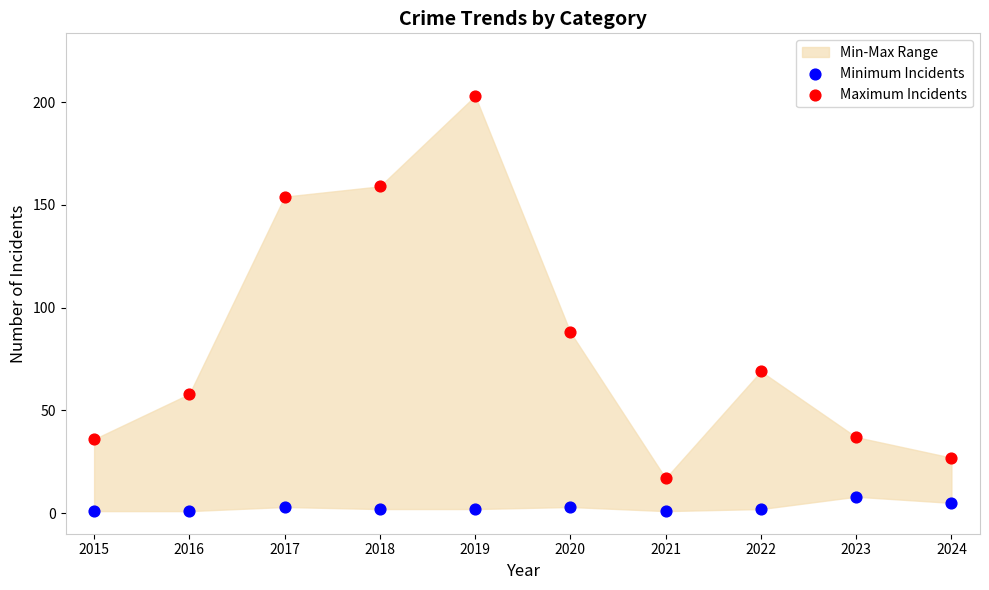

Which series has the largest Y range (max minus min)?

Maximum Incidents